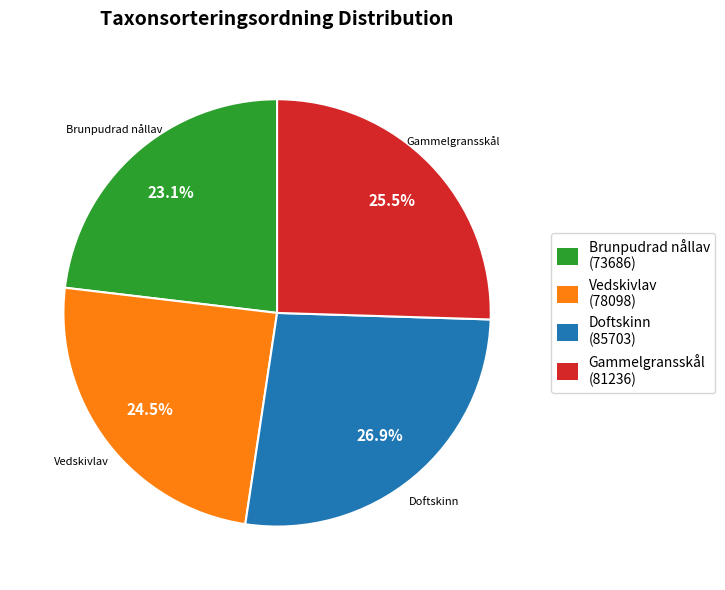

Is there any slice that represents more than half of the pie?

No